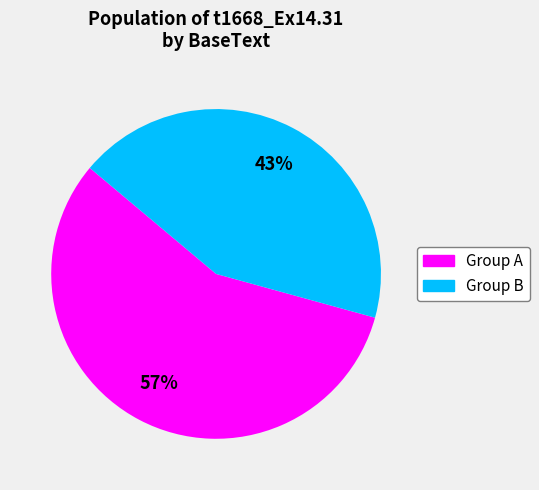

Is there a majority slice in this chart?

Yes